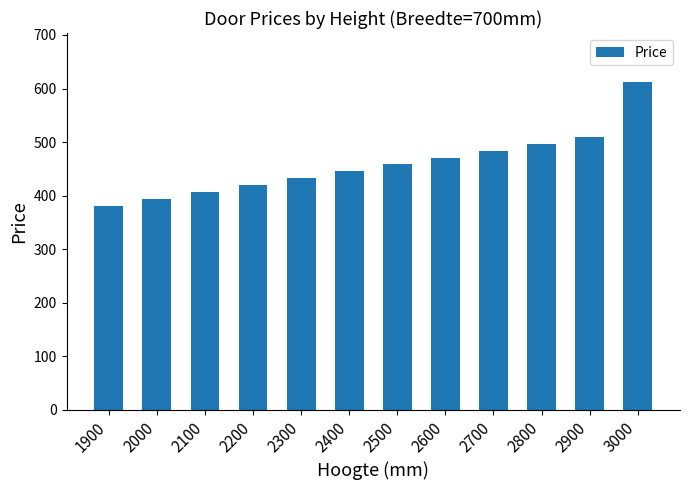

Reading left to right, list all the values displayed in this chart.

1900=380.7	2000=393.6	2100=406.5	2200=419.4	2300=432.4	2400=445.3	2500=458.3	2600=471.2	2700=484.2	2800=497.1	2900=510.1	3000=611.9